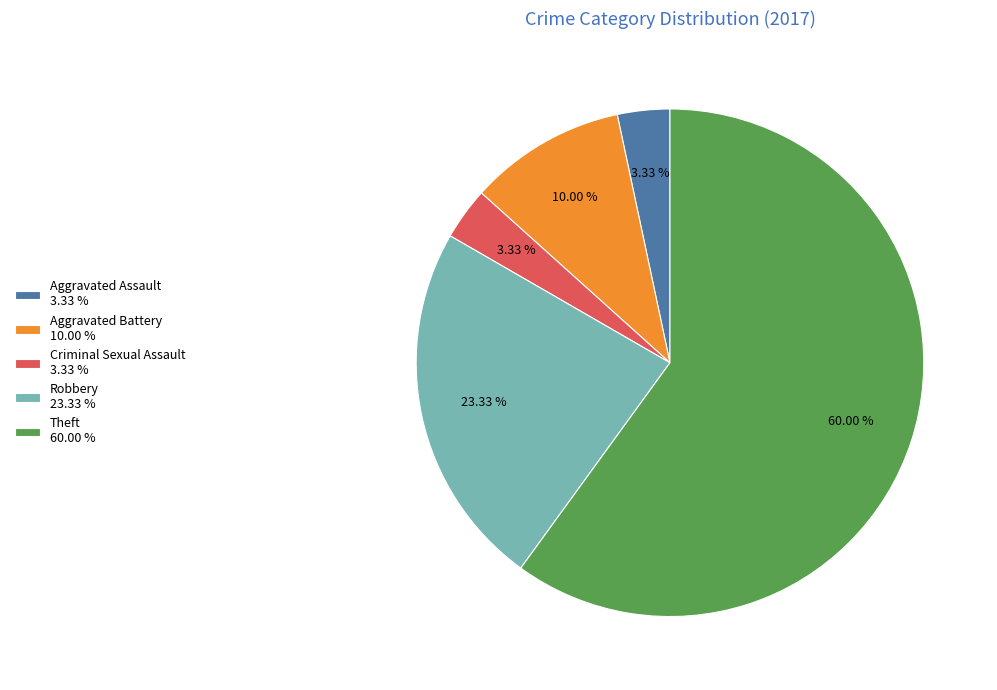

Which category accounts for the majority?

Theft 60.00 %